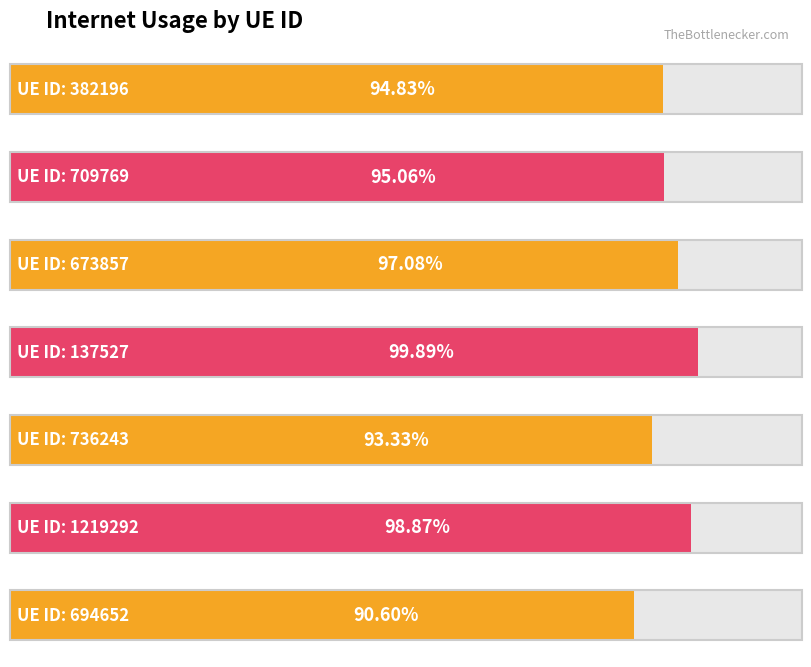

List the labels in order of value, smallest first.

694652, 736243, 382196, 709769, 673857, 1219292, 137527